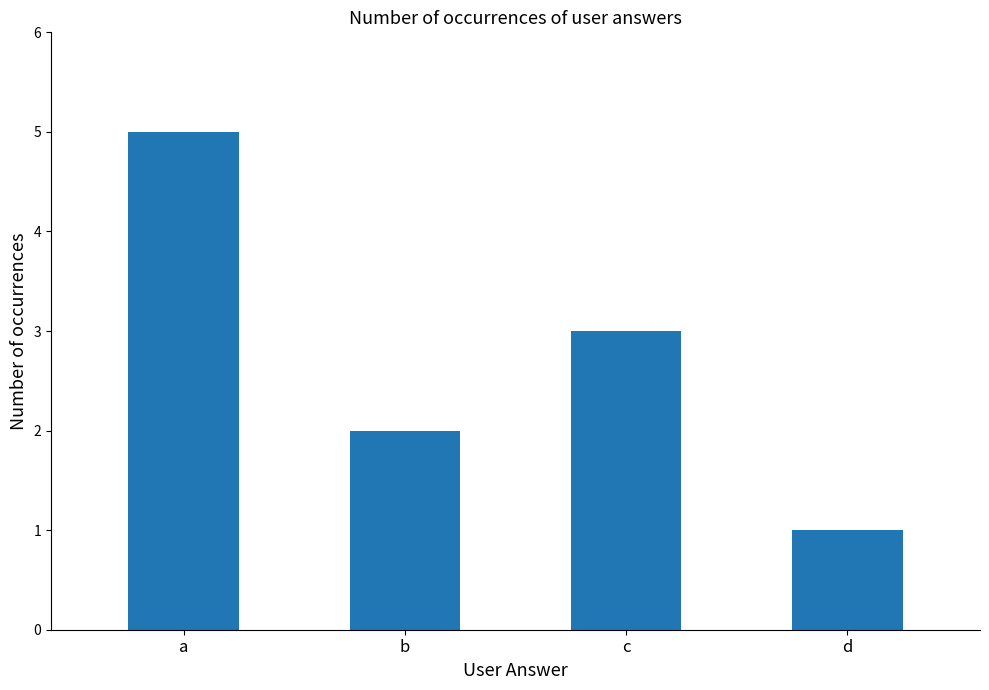

How many bars are there in total?

4